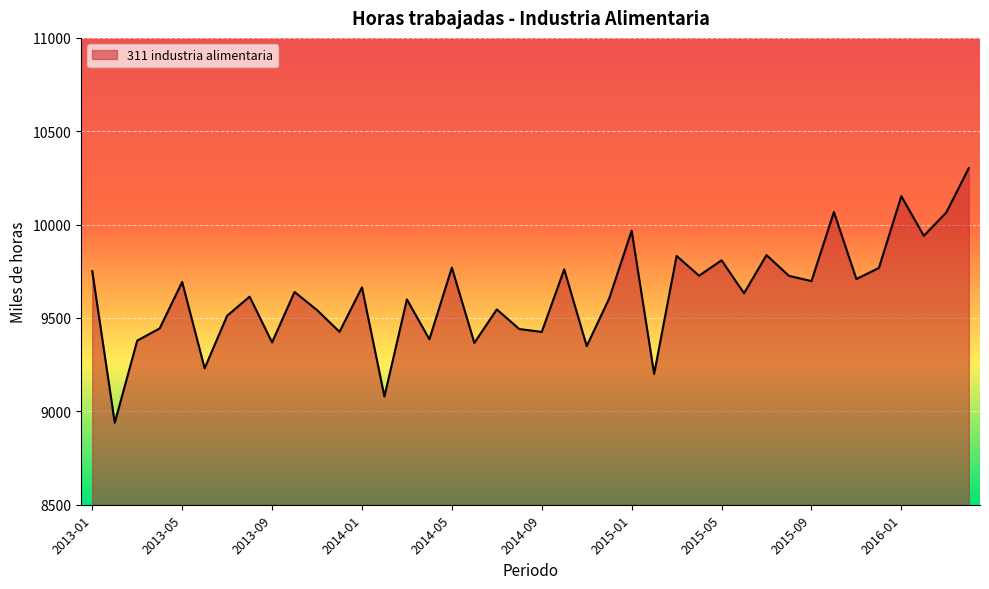

What is the smallest value displayed?

8939.0